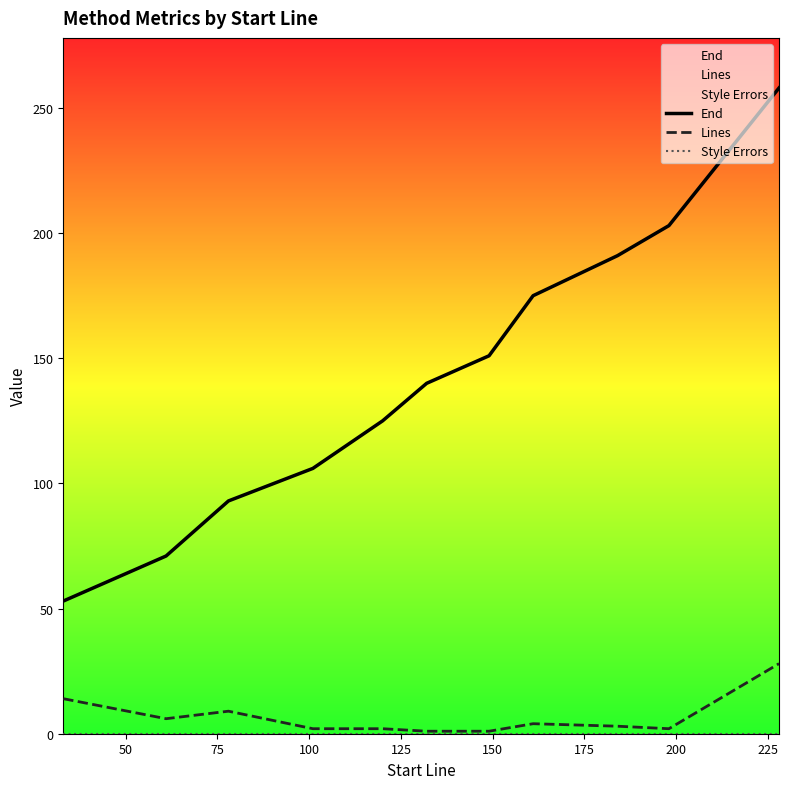

Which series has the largest total across all categories?

End